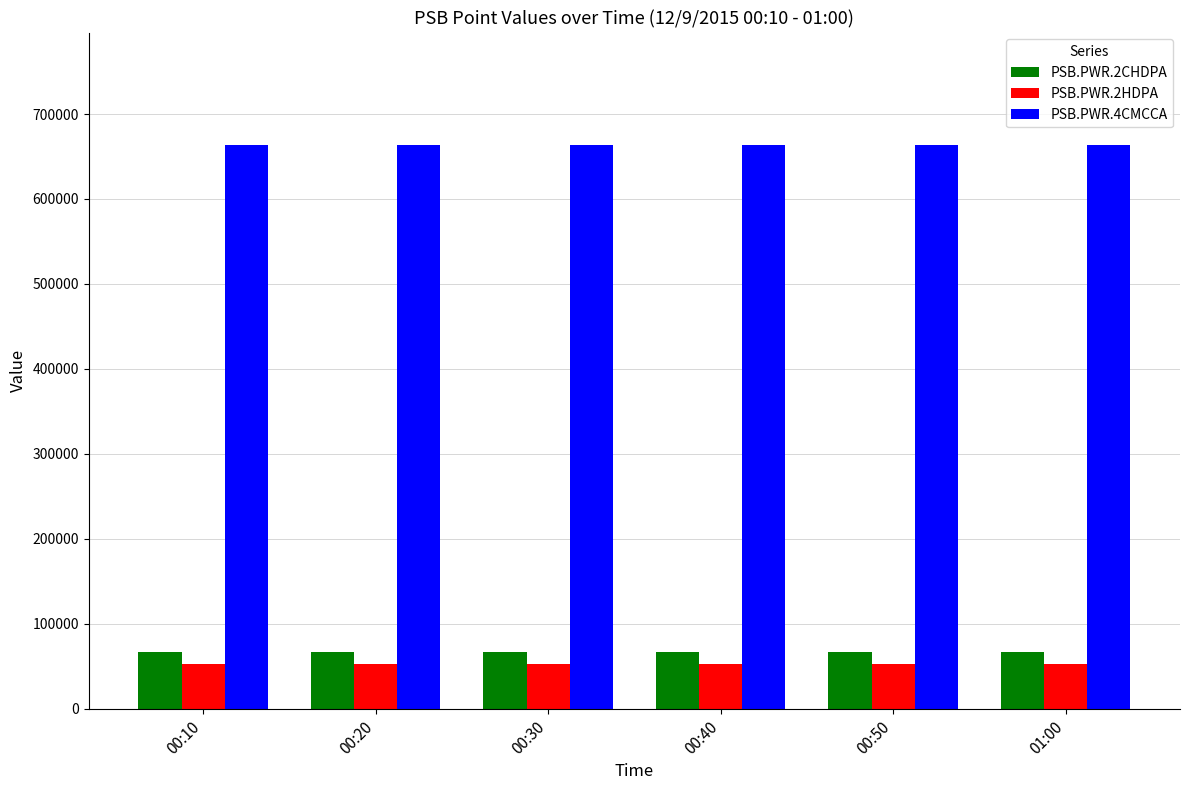

What is the approximate value of PSB.PWR.2CHDPA at 00:30?

66201